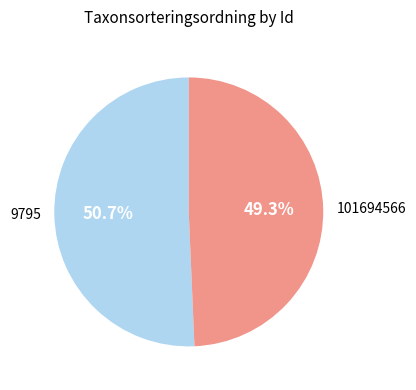

What is the majority slice?

9795